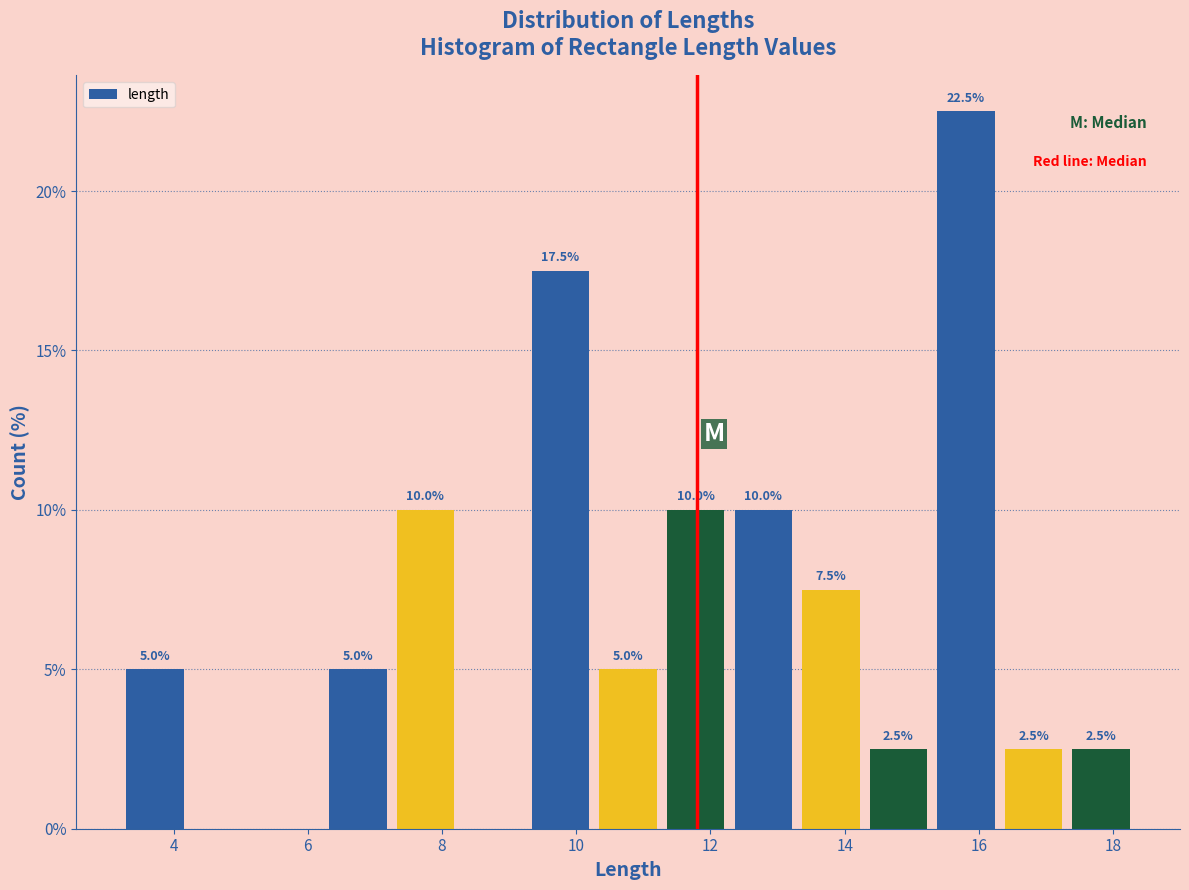

Over which range of the x-axis is the bar tallest?

15.4 to 16.4